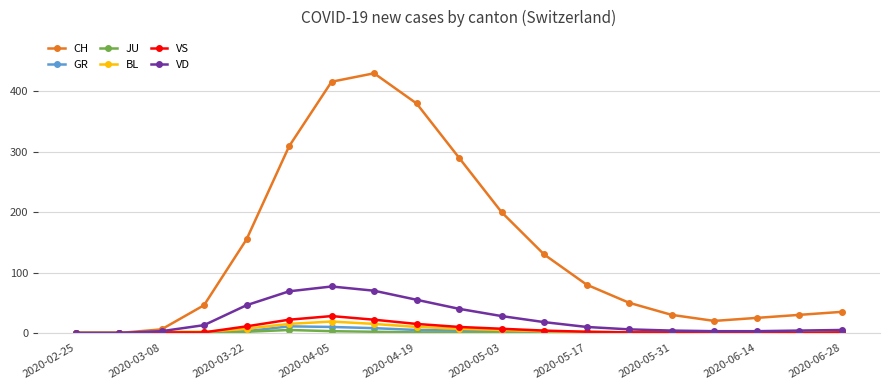

At how many categories does at least one series exceed 216?

5